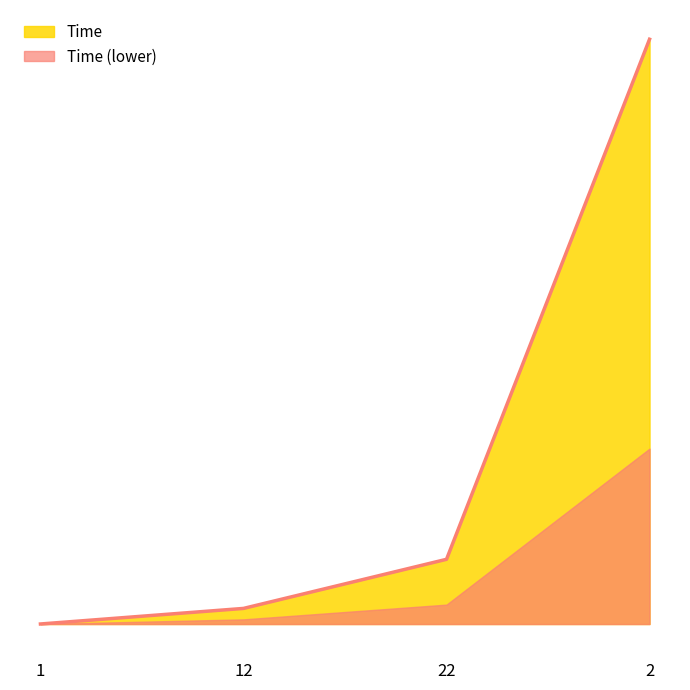

What is the change in value from 22 to 2?

+26.7